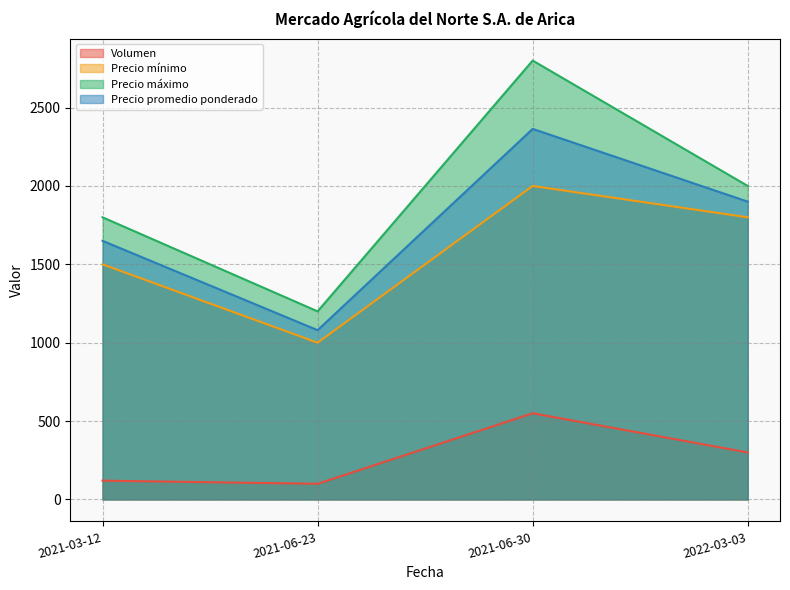

At which category does Precio mínimo reach its first local valley?

2021-06-23